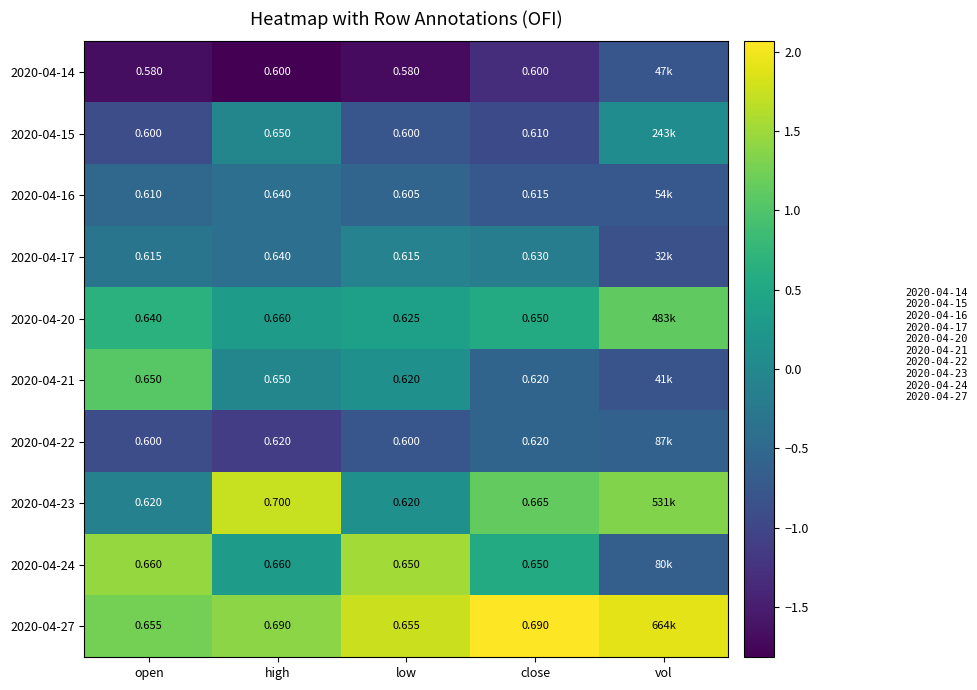

Which label corresponds to the smallest value in the chart?

high